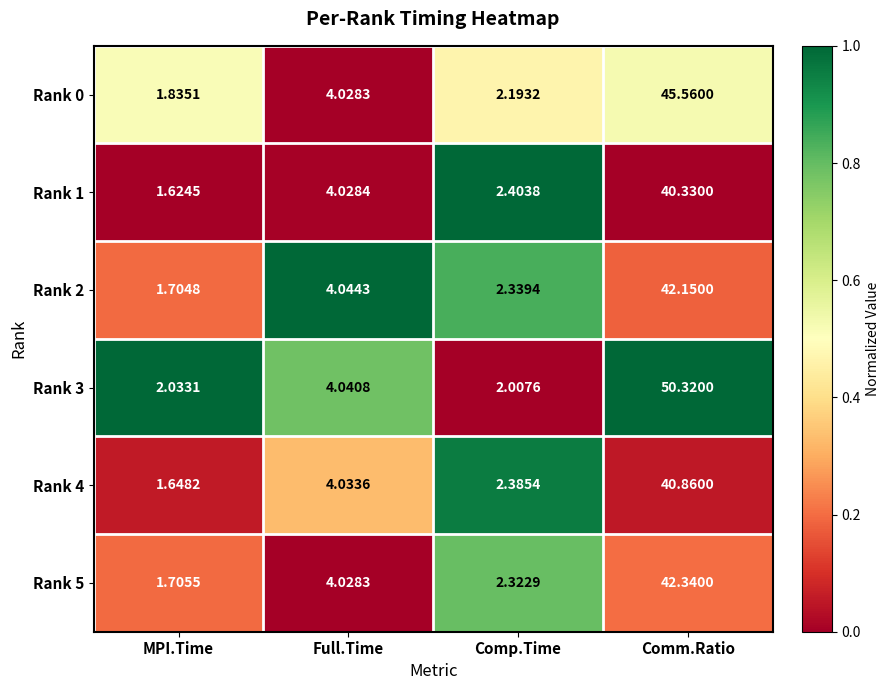

At which label is Rank 1 closest to 20?

Full.Time